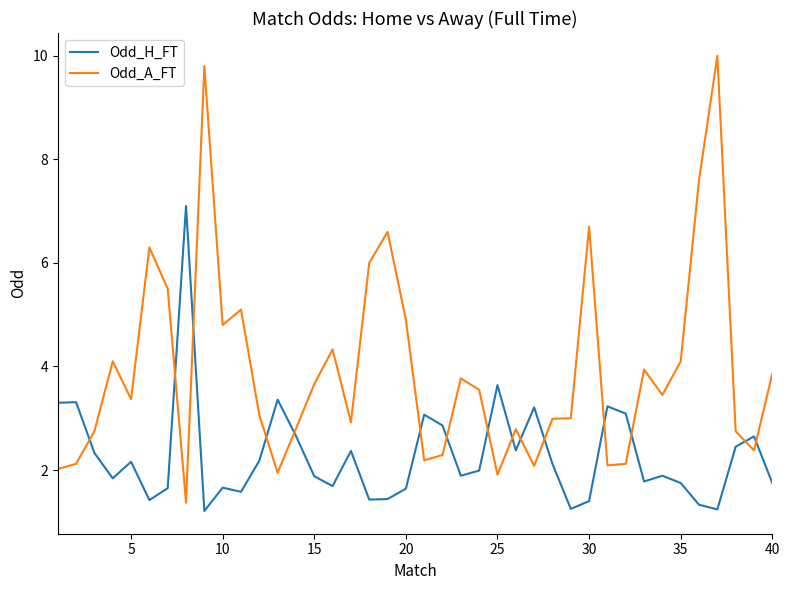

Which series has the largest range (max minus min)?

Odd_A_FT